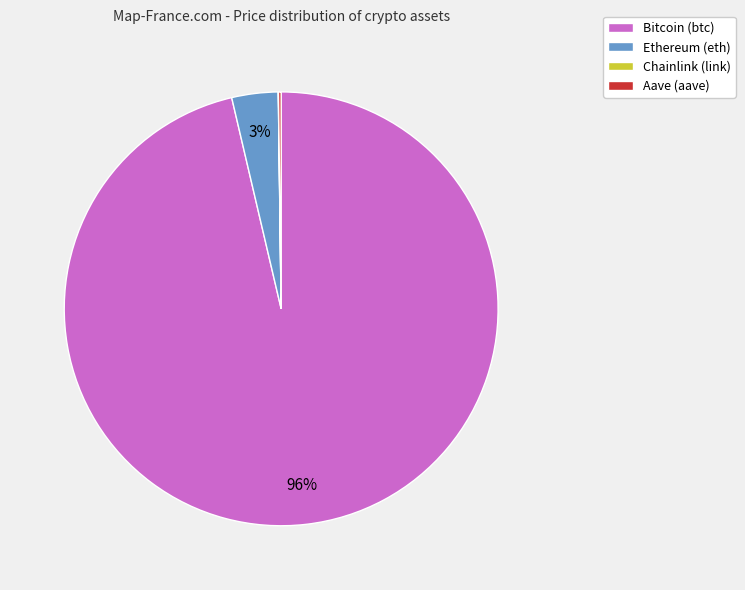

To the nearest percent, what is the average slice percentage?

25%